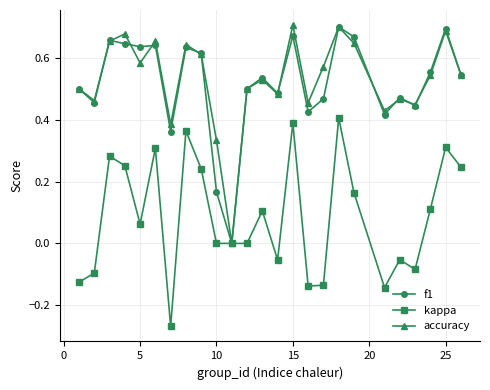

True or false: f1 has more than 1 points higher than both neighbors.

True